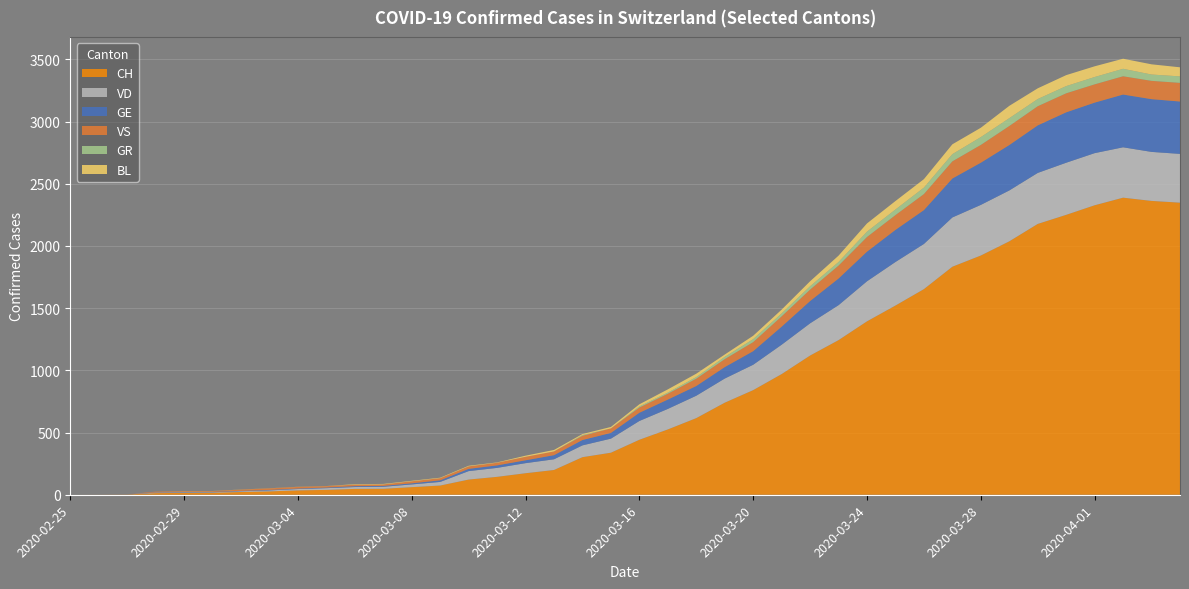

Reading left to right, list all the values displayed in this chart.

CH: 2020-02-25=0	2020-02-26=1	2020-02-27=2	2020-02-28=13	2020-02-29=15	2020-03-01=16	2020-03-02=22	2020-03-03=27	2020-03-04=35	2020-03-05=39	2020-03-06=47	2020-03-07=48	2020-03-08=61	2020-03-09=74	2020-03-10=122	2020-03-11=144	2020-03-12=173	2020-03-13=199	2020-03-14=302	2020-03-15=338	2020-03-16=442	2020-03-17=525	2020-03-18=616	2020-03-19=740	2020-03-20=841	2020-03-21=970	2020-03-22=1119	2020-03-23=1243	2020-03-24=1394	2020-03-25=1521	2020-03-26=1653	2020-03-27=1833	2020-03-28=1923	2020-03-29=2037	2020-03-30=2177	2020-03-31=2250	2020-04-01=2327	2020-04-02=2388	2020-04-03=2362	2020-04-04=2348
VD: 2020-02-25=0	2020-02-26=0	2020-02-27=0	2020-02-28=4	2020-02-29=4	2020-03-01=4	2020-03-02=6	2020-03-03=8	2020-03-04=11	2020-03-05=14	2020-03-06=15	2020-03-07=16	2020-03-08=22	2020-03-09=29	2020-03-10=68	2020-03-11=72	2020-03-12=81	2020-03-13=86	2020-03-14=95	2020-03-15=113	2020-03-16=151	2020-03-17=165	2020-03-18=180	2020-03-19=194	2020-03-20=204	2020-03-21=236	2020-03-22=259	2020-03-23=281	2020-03-24=322	2020-03-25=350	2020-03-26=363	2020-03-27=396	2020-03-28=407	2020-03-29=409	2020-03-30=410	2020-03-31=419	2020-04-01=419	2020-04-02=405	2020-04-03=394	2020-04-04=392
GE: 2020-02-25=0	2020-02-26=1	2020-02-27=1	2020-02-28=2	2020-02-29=3	2020-03-01=3	2020-03-02=3	2020-03-03=4	2020-03-04=4	2020-03-05=5	2020-03-06=7	2020-03-07=7	2020-03-08=9	2020-03-09=13	2020-03-10=18	2020-03-11=20	2020-03-12=23	2020-03-13=33	2020-03-14=43	2020-03-15=46	2020-03-16=66	2020-03-17=75	2020-03-18=78	2020-03-19=92	2020-03-20=109	2020-03-21=145	2020-03-22=179	2020-03-23=214	2020-03-24=238	2020-03-25=258	2020-03-26=272	2020-03-27=313	2020-03-28=339	2020-03-29=365	2020-03-30=382	2020-03-31=405	2020-04-01=406	2020-04-02=424	2020-04-03=424	2020-04-04=421
VS: 2020-02-25=0	2020-02-26=0	2020-02-27=0	2020-02-28=6	2020-02-29=6	2020-03-01=6	2020-03-02=10	2020-03-03=12	2020-03-04=13	2020-03-05=11	2020-03-06=12	2020-03-07=12	2020-03-08=16	2020-03-09=17	2020-03-10=20	2020-03-11=21	2020-03-12=28	2020-03-13=30	2020-03-14=34	2020-03-15=36	2020-03-16=42	2020-03-17=47	2020-03-18=59	2020-03-19=64	2020-03-20=73	2020-03-21=83	2020-03-22=92	2020-03-23=104	2020-03-24=118	2020-03-25=119	2020-03-26=129	2020-03-27=138	2020-03-28=143	2020-03-29=153	2020-03-30=154	2020-03-31=153	2020-04-01=147	2020-04-02=147	2020-04-03=147	2020-04-04=150
GR: 2020-02-25=0	2020-02-26=0	2020-02-27=0	2020-02-28=0	2020-02-29=0	2020-03-01=0	2020-03-02=0	2020-03-03=0	2020-03-04=0	2020-03-05=0	2020-03-06=0	2020-03-07=0	2020-03-08=0	2020-03-09=0	2020-03-10=0	2020-03-11=0	2020-03-12=0	2020-03-13=0	2020-03-14=6	2020-03-15=0	2020-03-16=9	2020-03-17=9	2020-03-18=13	2020-03-19=18	2020-03-20=24	2020-03-21=24	2020-03-22=27	2020-03-23=29	2020-03-24=43	2020-03-25=45	2020-03-26=52	2020-03-27=58	2020-03-28=63	2020-03-29=63	2020-03-30=58	2020-03-31=58	2020-04-01=59	2020-04-02=60	2020-04-03=51	2020-04-04=52
BL: 2020-02-25=0	2020-02-26=0	2020-02-27=0	2020-02-28=0	2020-02-29=1	2020-03-01=1	2020-03-02=1	2020-03-03=1	2020-03-04=1	2020-03-05=1	2020-03-06=4	2020-03-07=4	2020-03-08=4	2020-03-09=4	2020-03-10=5	2020-03-11=3	2020-03-12=9	2020-03-13=12	2020-03-14=8	2020-03-15=12	2020-03-16=17	2020-03-17=26	2020-03-18=27	2020-03-19=19	2020-03-20=27	2020-03-21=30	2020-03-22=40	2020-03-23=51	2020-03-24=66	2020-03-25=68	2020-03-26=68	2020-03-27=79	2020-03-28=75	2020-03-29=99	2020-03-30=86	2020-03-31=88	2020-04-01=86	2020-04-02=81	2020-04-03=82	2020-04-04=73